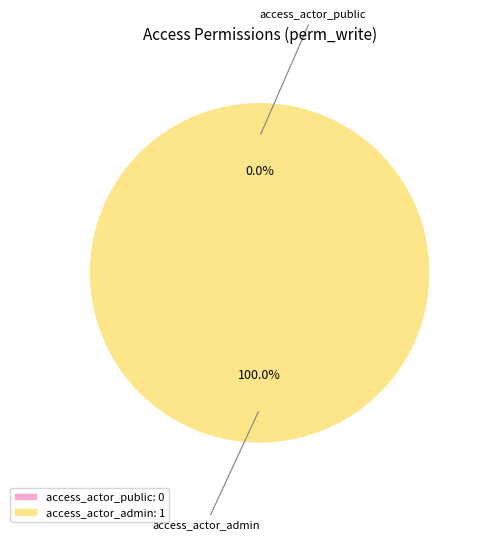

How many slices are in this pie chart?

2